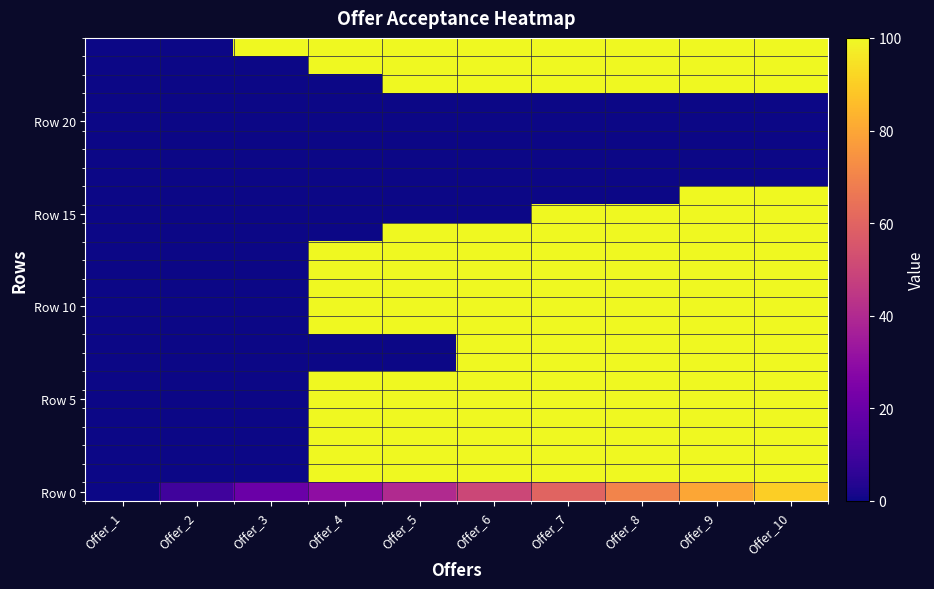

Which series changed the most between Offer_6 and Offer_10?

Row 15